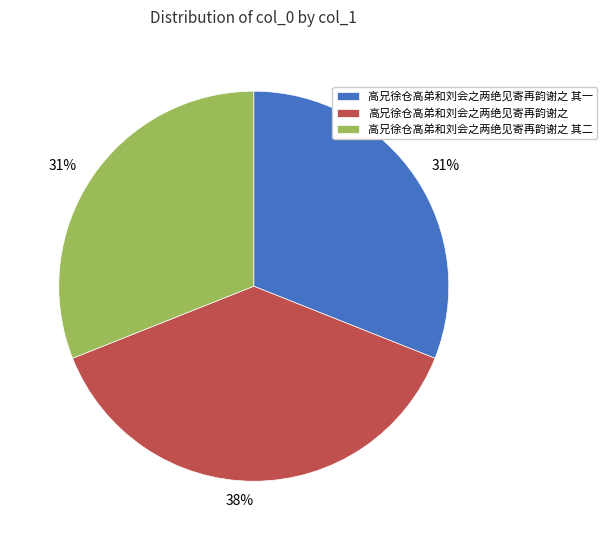

Does any single category account for the majority?

No